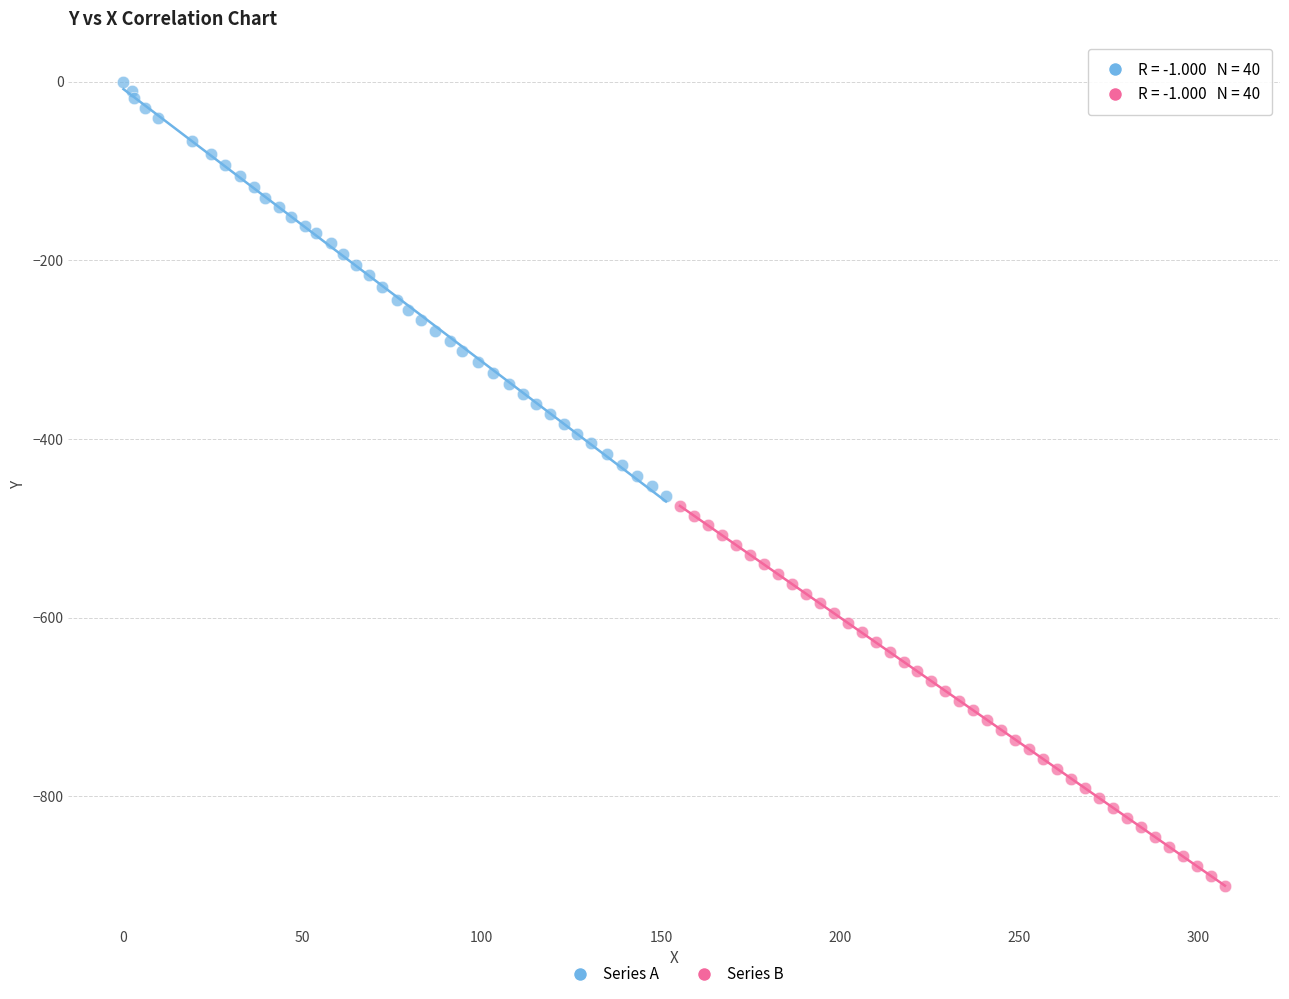

Which series has the widest spread of Y values?

Series A